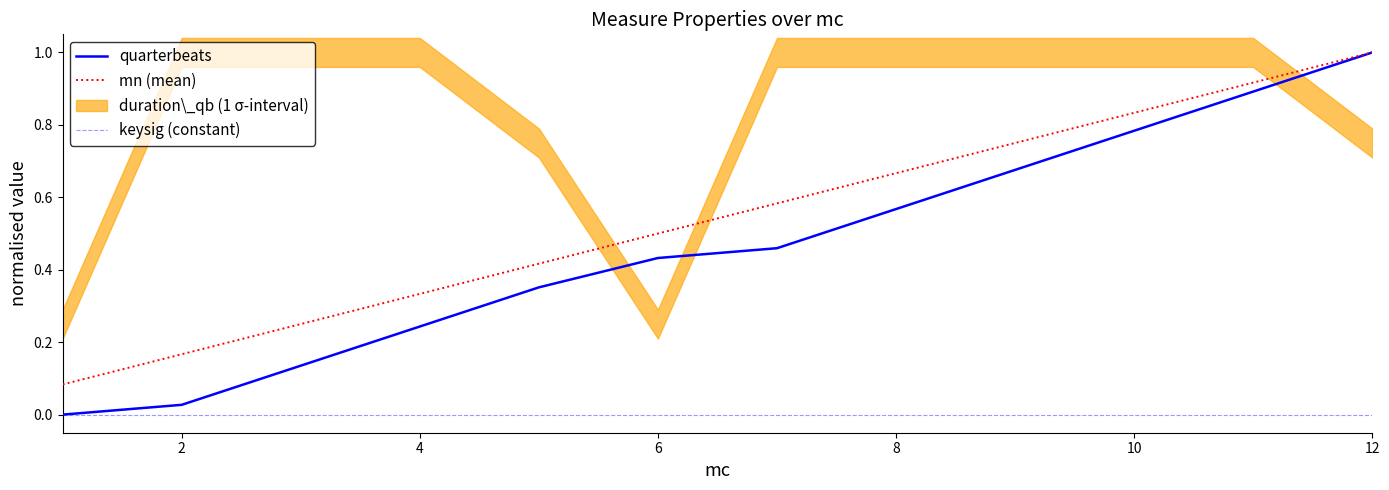

Which series has the widest spread of values?

quarterbeats